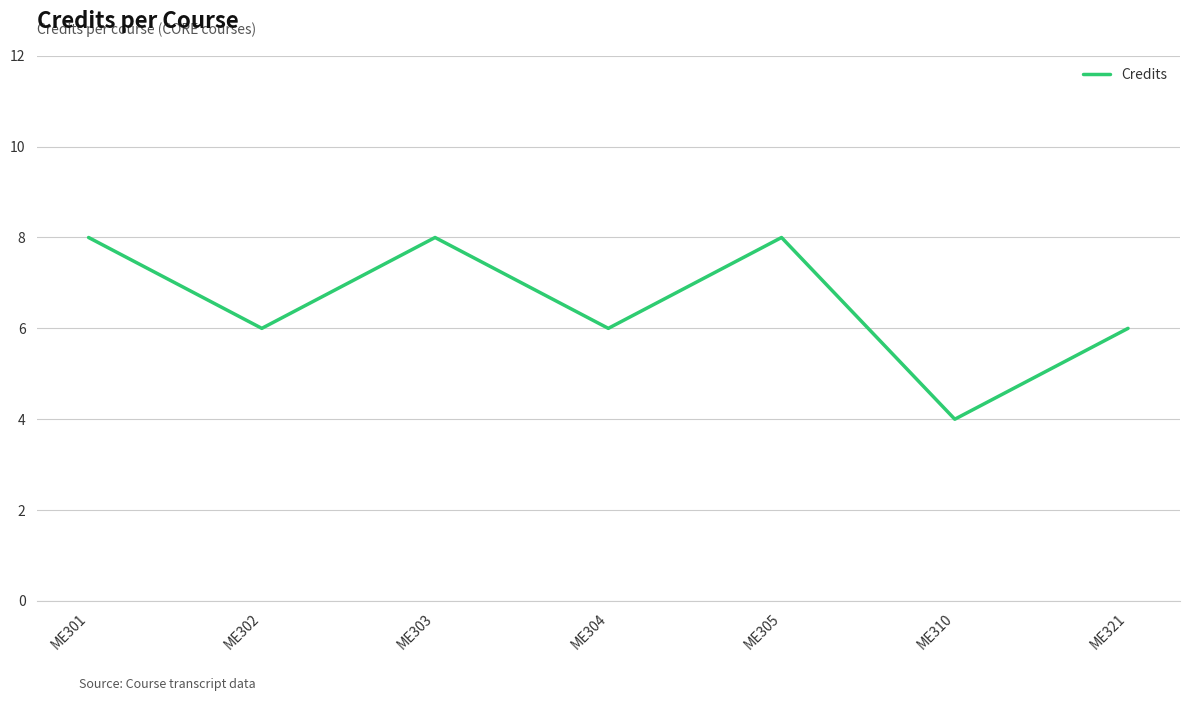

What is the difference between the second highest and minimum values?

4